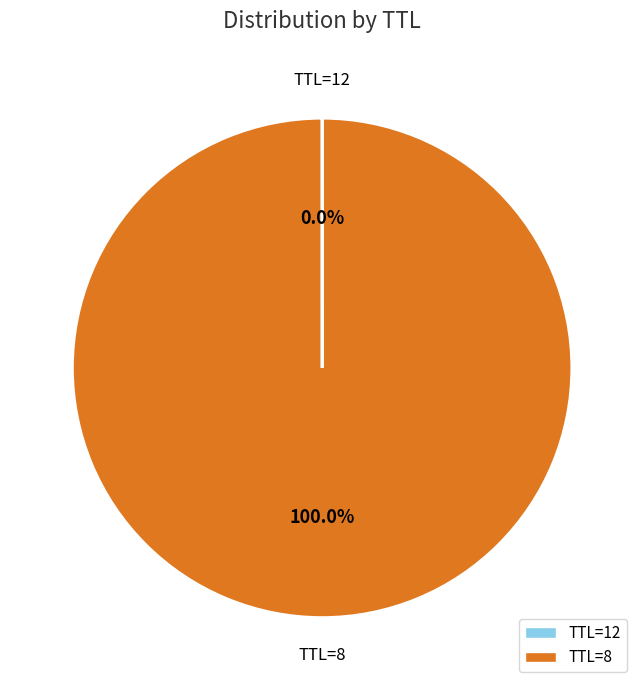

To the nearest percent, what is the difference between the largest and smallest slice percentages?

100%